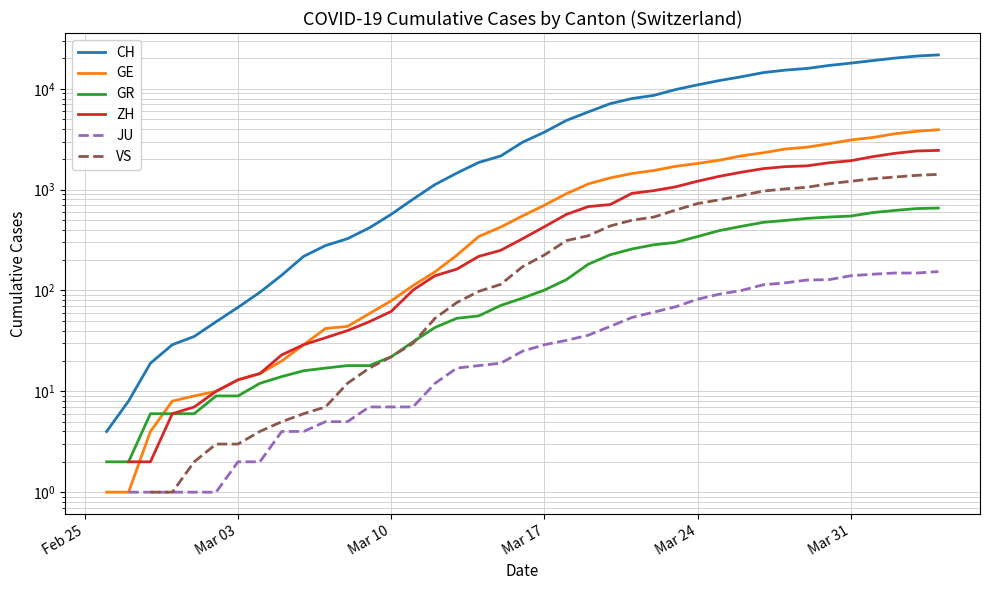

True or false: CH and JU intersect in this chart.

False